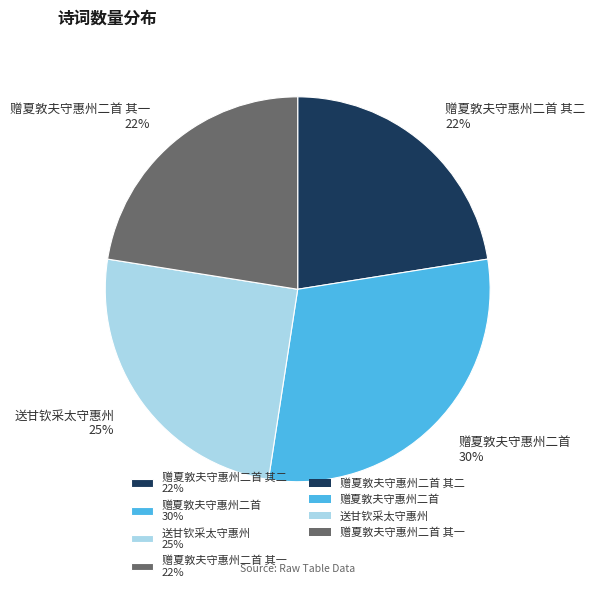

Which category has the biggest portion of the pie?

赠夏敦夫守惠州二首 30%